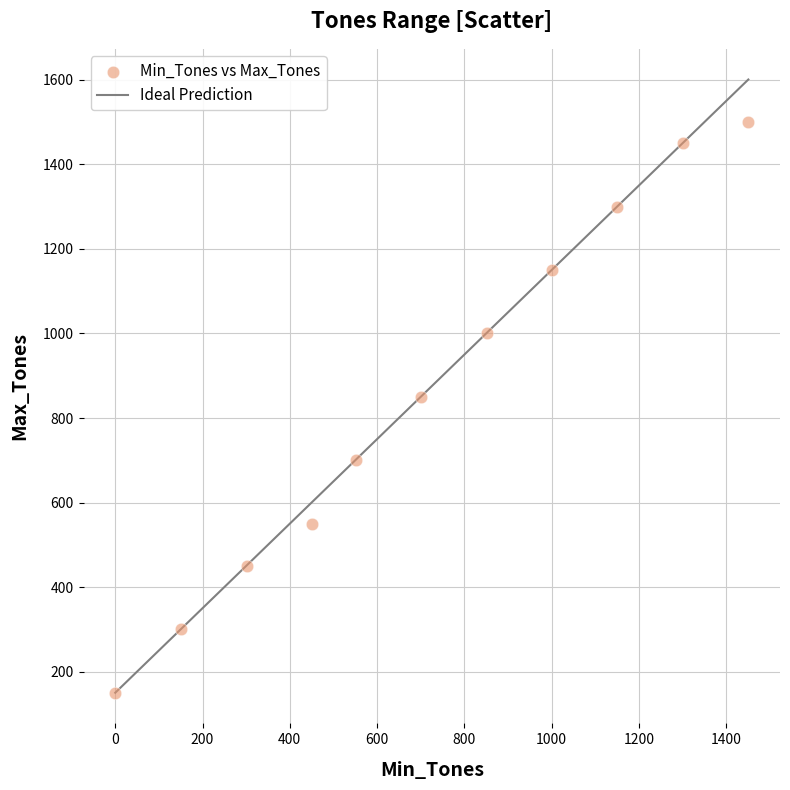

What Y value in the scatter plot is closest to 825?

850